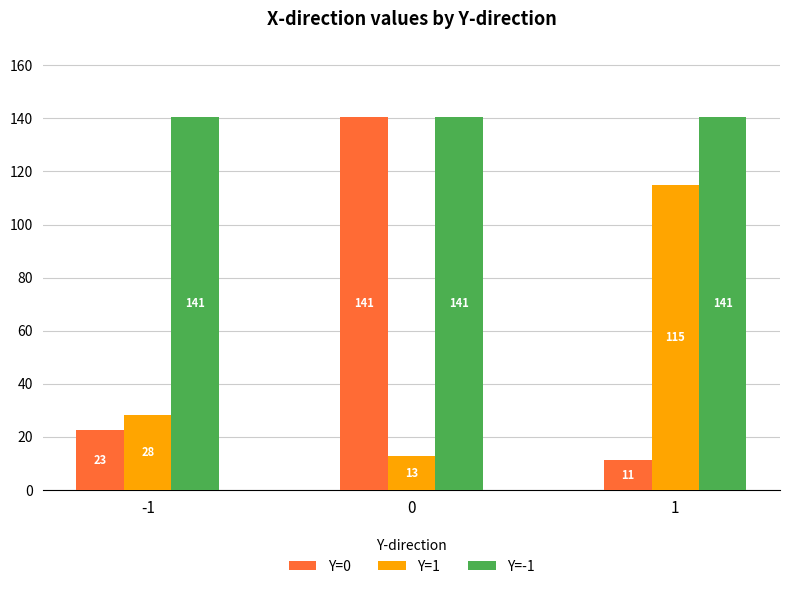

What is the difference between the Y=1 values at 1 and 0?

102.1